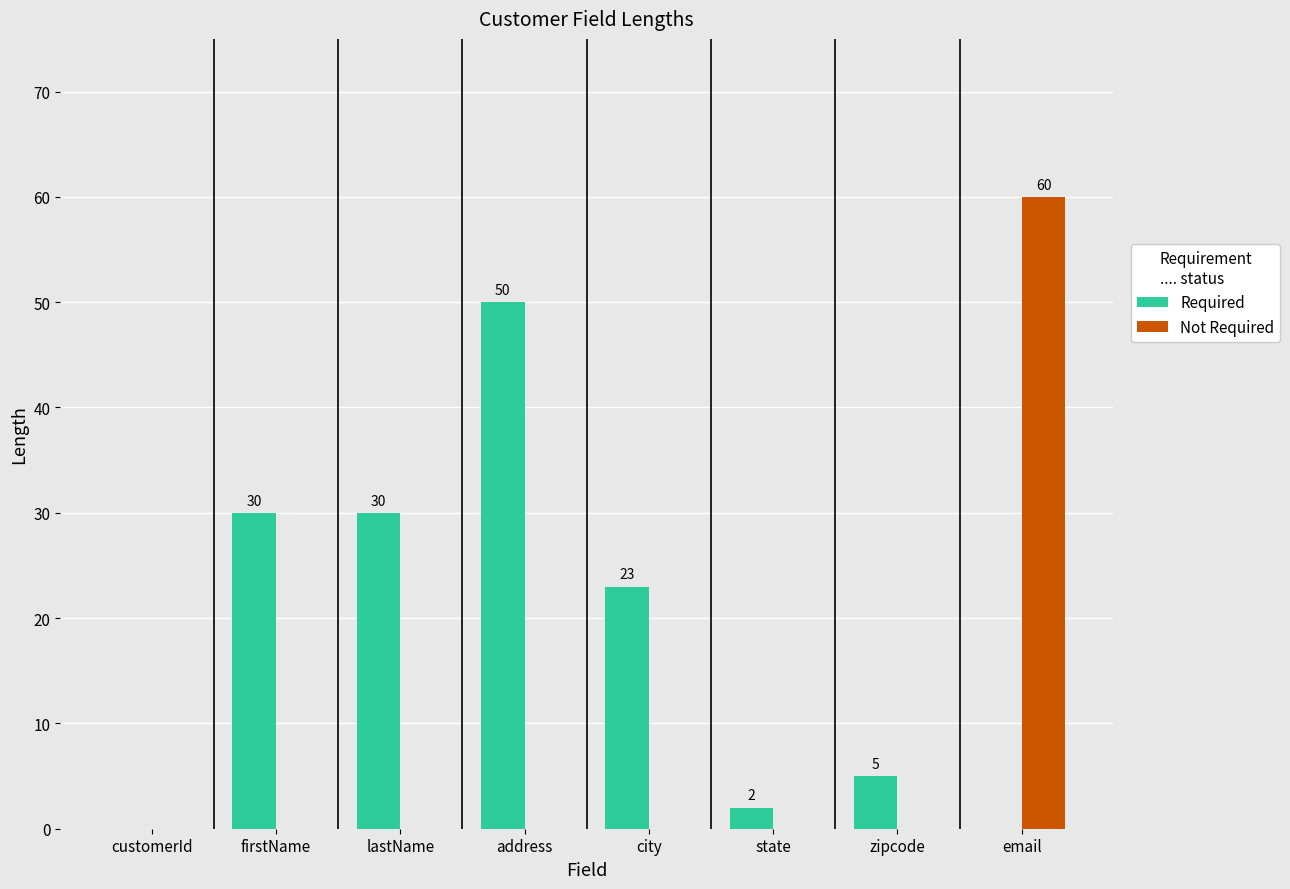

What is the highest value of the Not Required series?

60